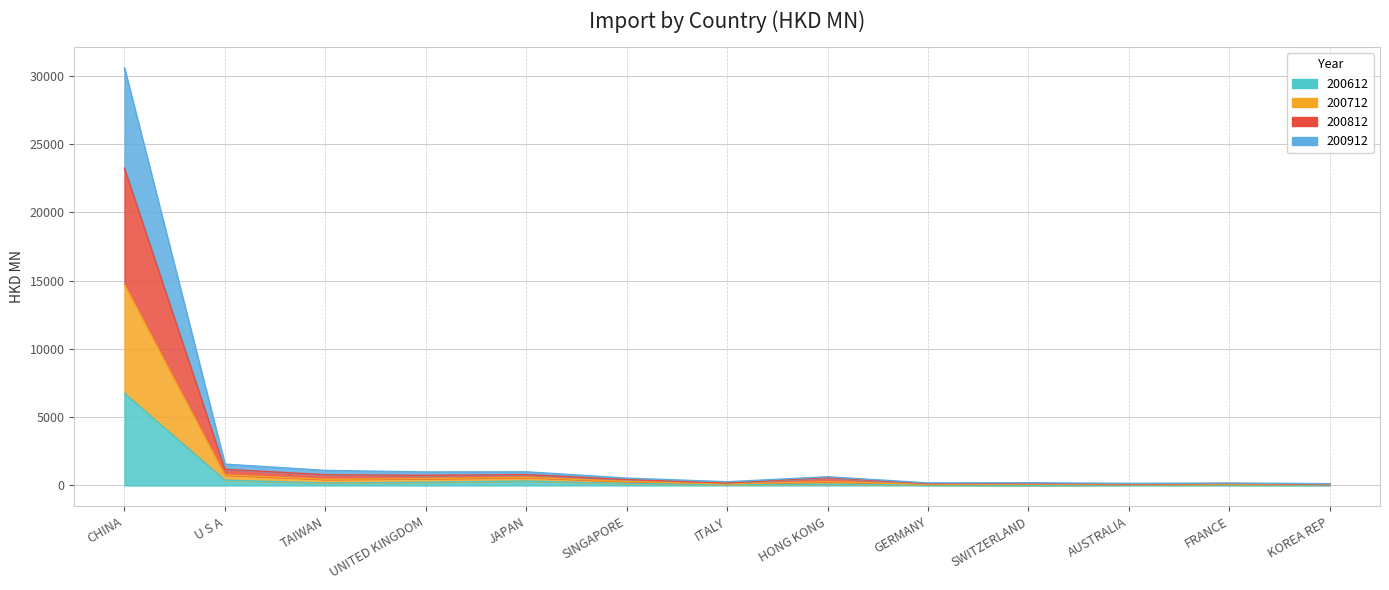

How many categories are shown in the chart?

13